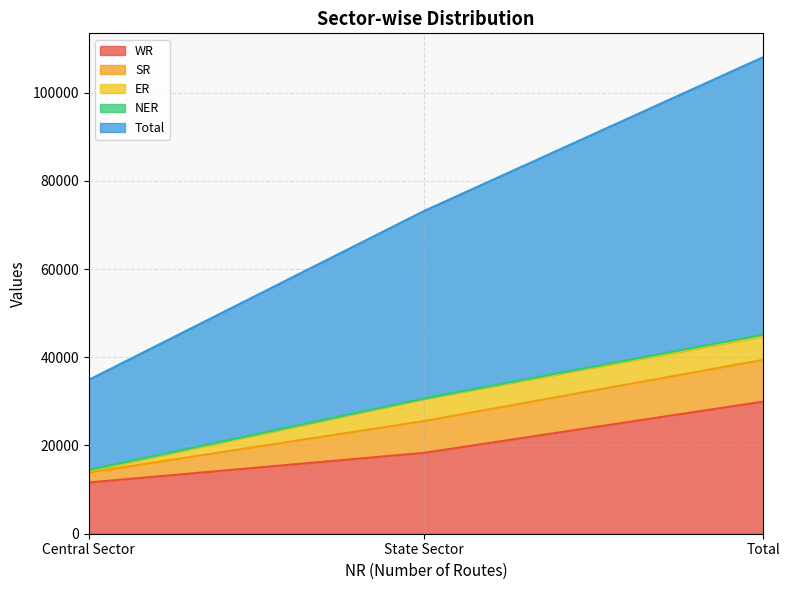

Which category has the lowest value in the SR series?

Central Sector